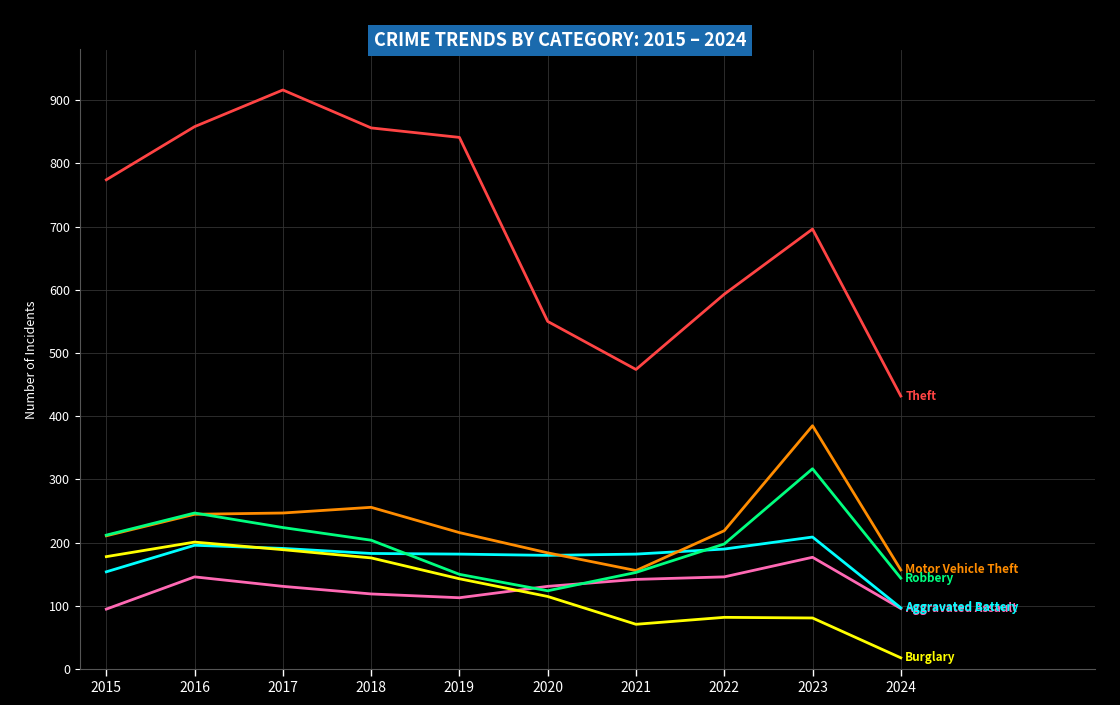

What is the greatest value displayed?

916